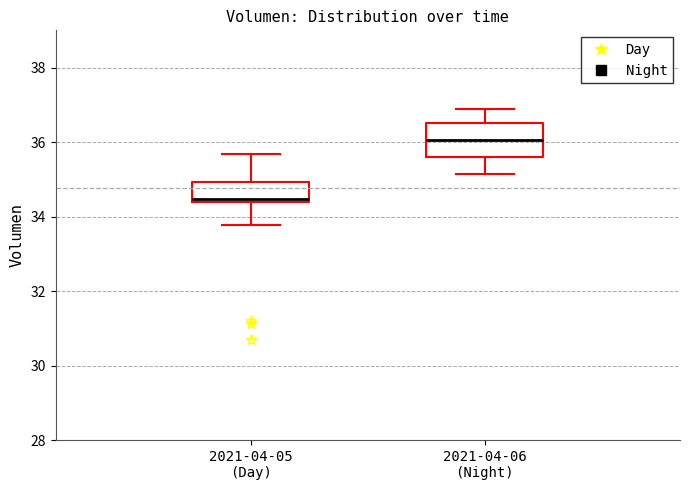

Reading left to right, transcribe this box plot: for each box, give where its median line is, the range the box spans, and where its two whiskers end, as read against the y-axis. The values are not printed on the chart, so give them approximately, as read against the axis.

2021-04-05 (Day): median 34.4 (just above the box's lower edge), box 34.4 to 35.0, whiskers 33.8 to 35.6
2021-04-06 (Night): median 36.0, box 35.6 to 36.6, whiskers 35.2 to 36.8